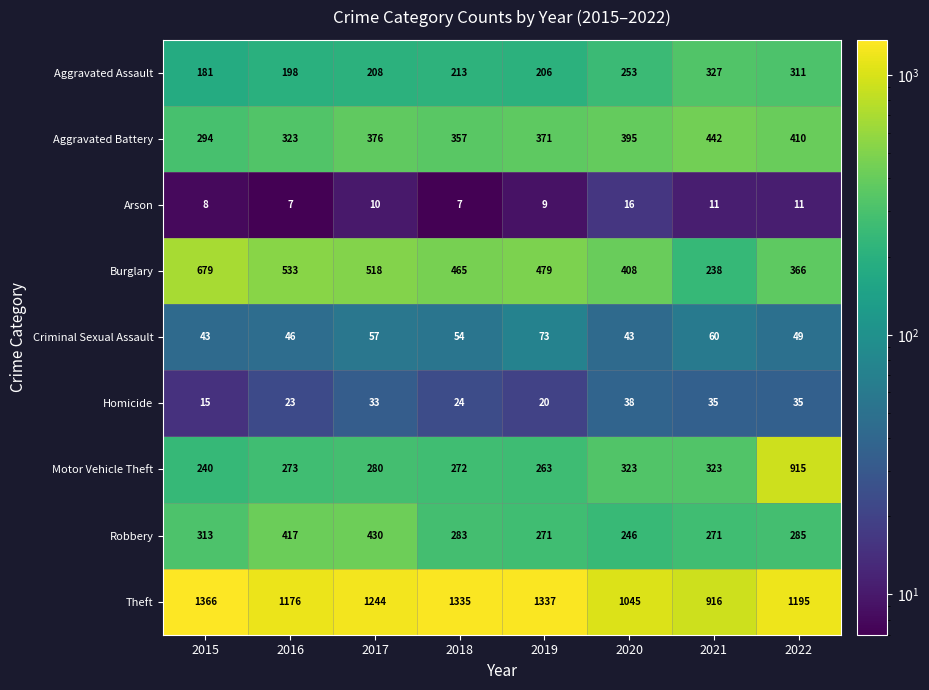

Where is Robbery nearest to the value 338?

2015